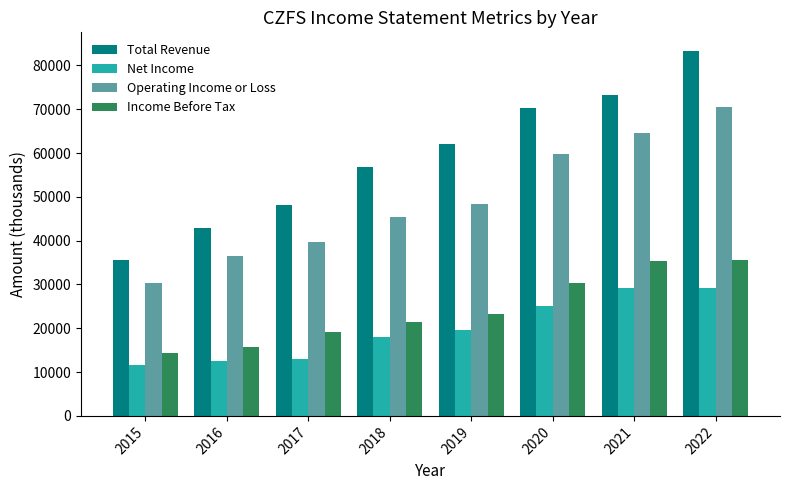

What is the minimum value shown in the chart?

11600